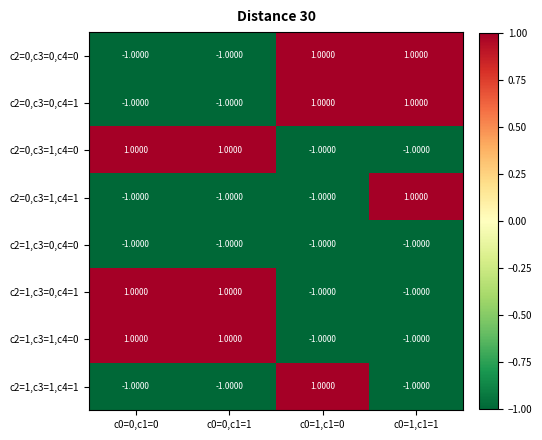

At how many categories does at least one series exceed 0?

4